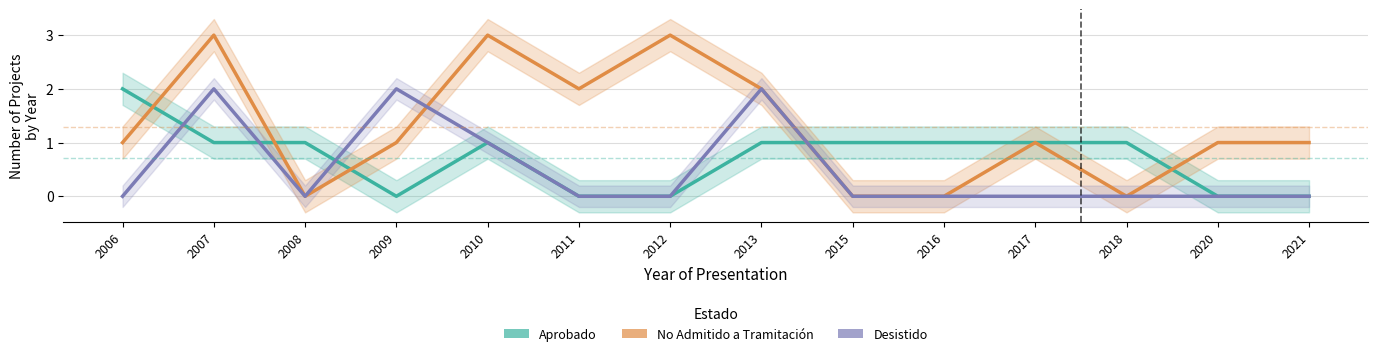

True or false: Aprobado has a value of 1 at 2016.

True